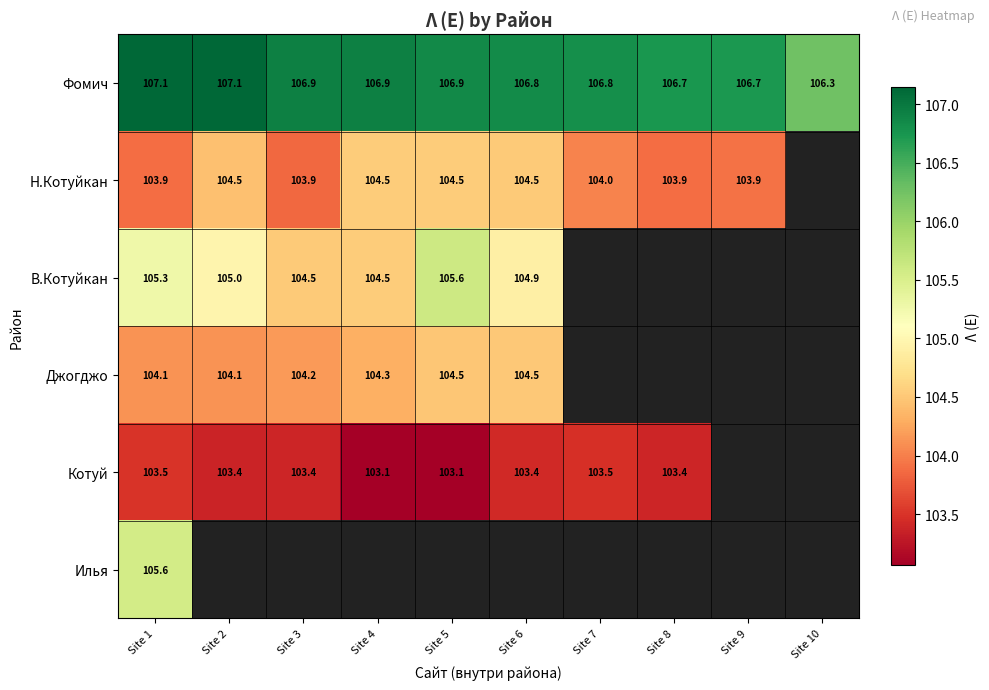

Which series has the widest spread of values?

В.Котуйкан